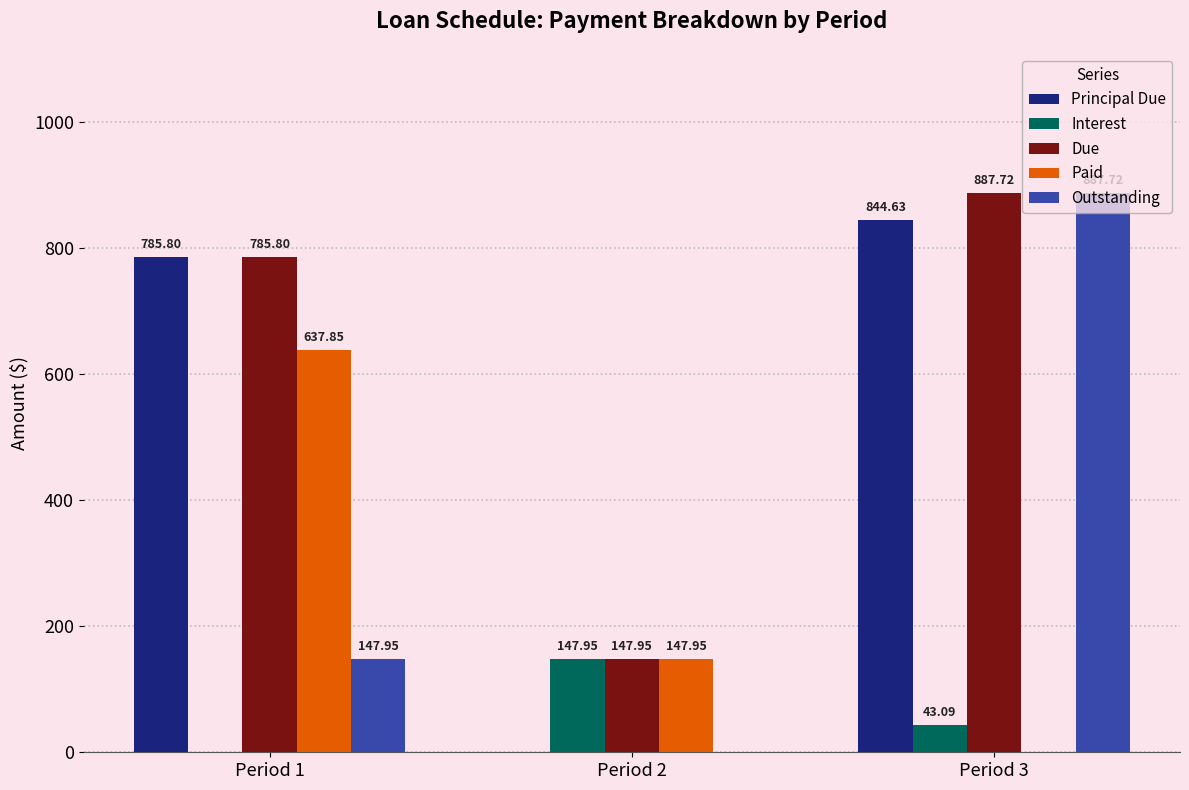

At which category is the sum across all series the highest?

Period 3